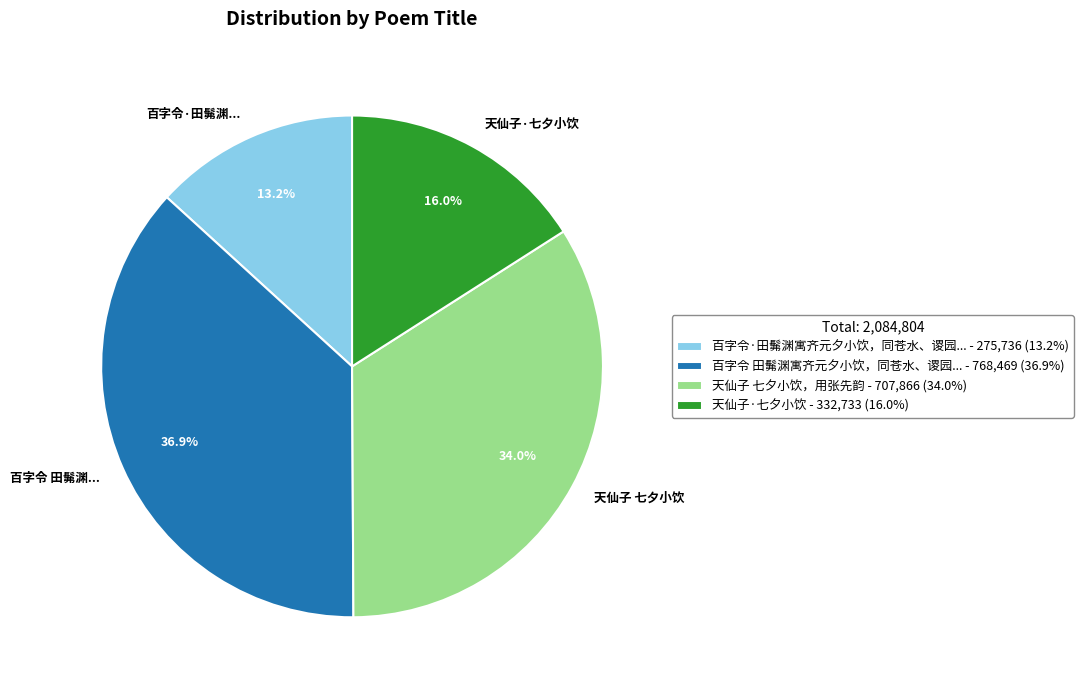

To the nearest percent, what is the difference between the largest and smallest slice percentages?

24%